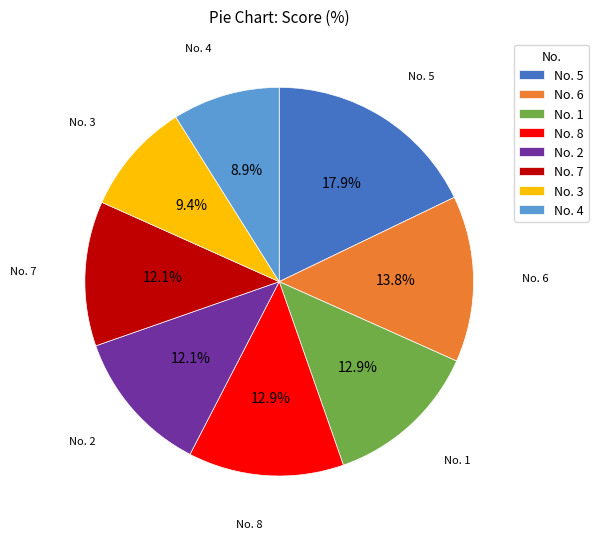

Between No. 2 and No. 1, which is larger?

No. 1